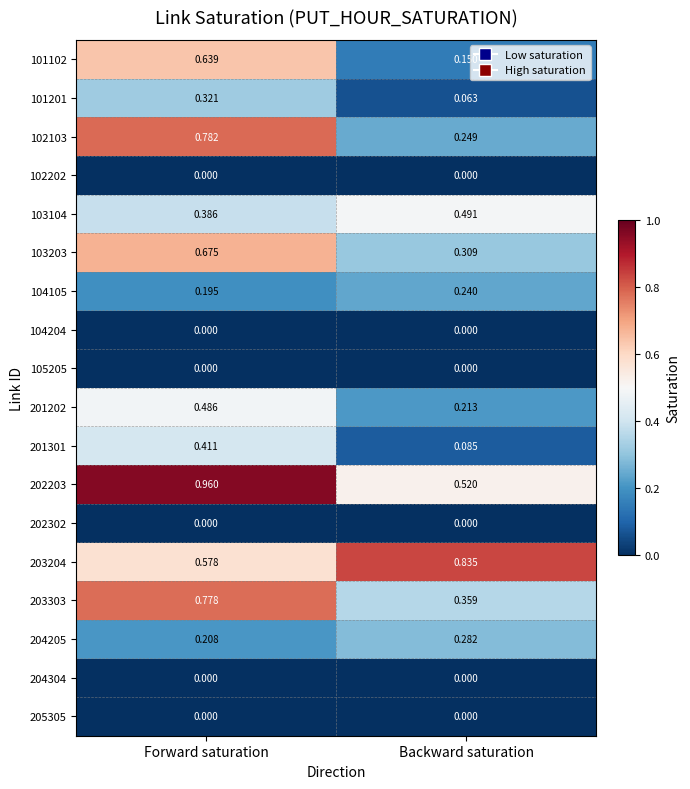

At which category is the sum across all series the highest?

Forward saturation